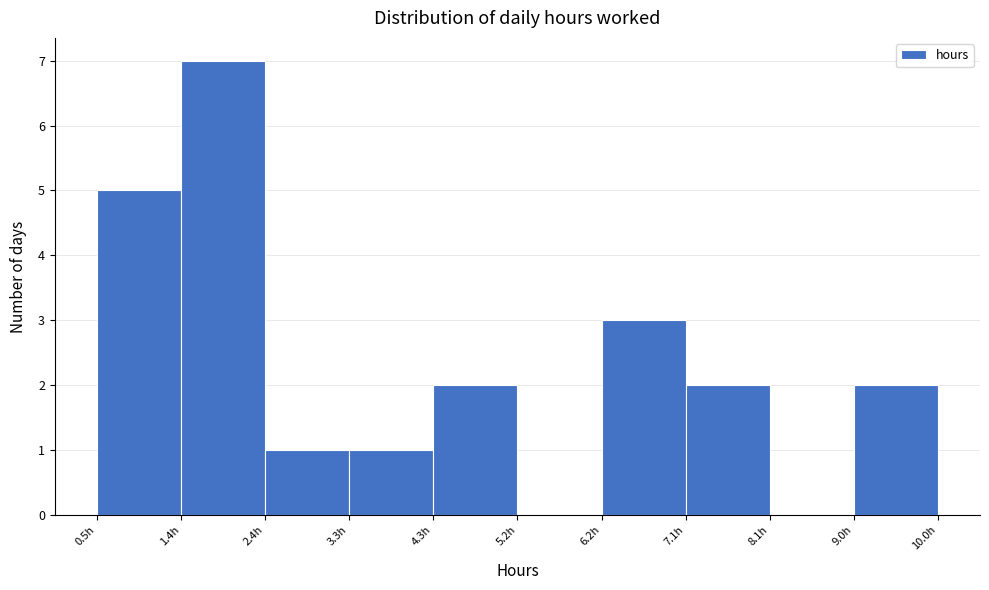

Reading left to right, list every bar in this chart as the range it spans on the x-axis followed by its height. Neither the bar edges nor the heights are printed on the chart, so give them approximately, as read against the axes.

0.50 to 1.45: 5
1.45 to 2.40: 7
2.40 to 3.35: 1
3.35 to 4.30: 1
4.30 to 5.25: 2
5.25 to 6.20: 0
6.20 to 7.15: 3
7.15 to 8.10: 2
8.10 to 9.05: 0
9.05 to 10.00: 2